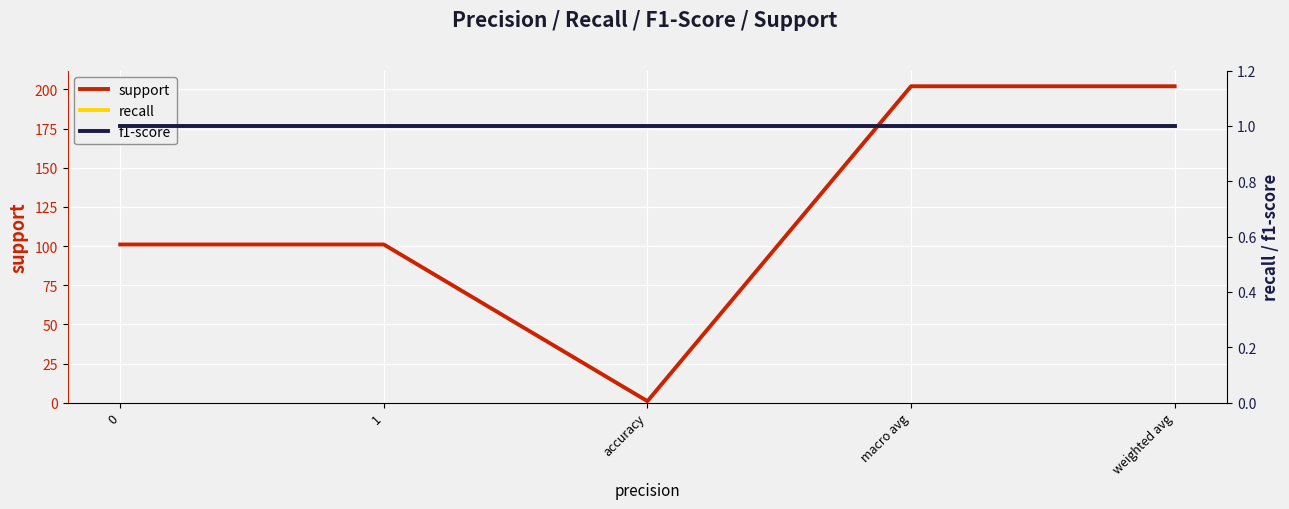

True or false: recall has more than 2 points higher than both neighbors.

False